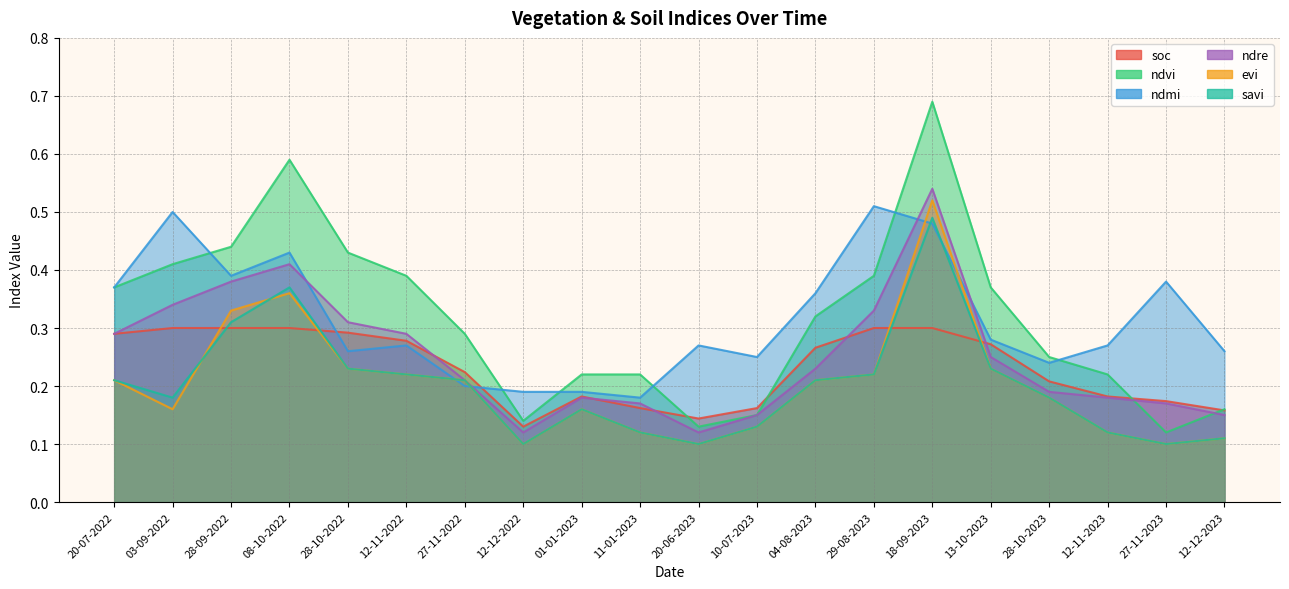

Which series has the largest total across all categories?

ndvi